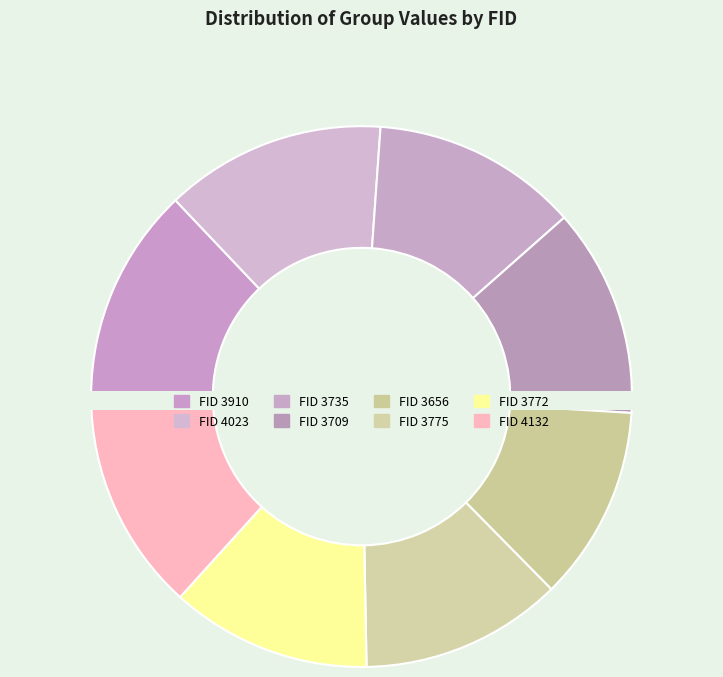

Is the sum of 4132 and 3910 greater than half?

No